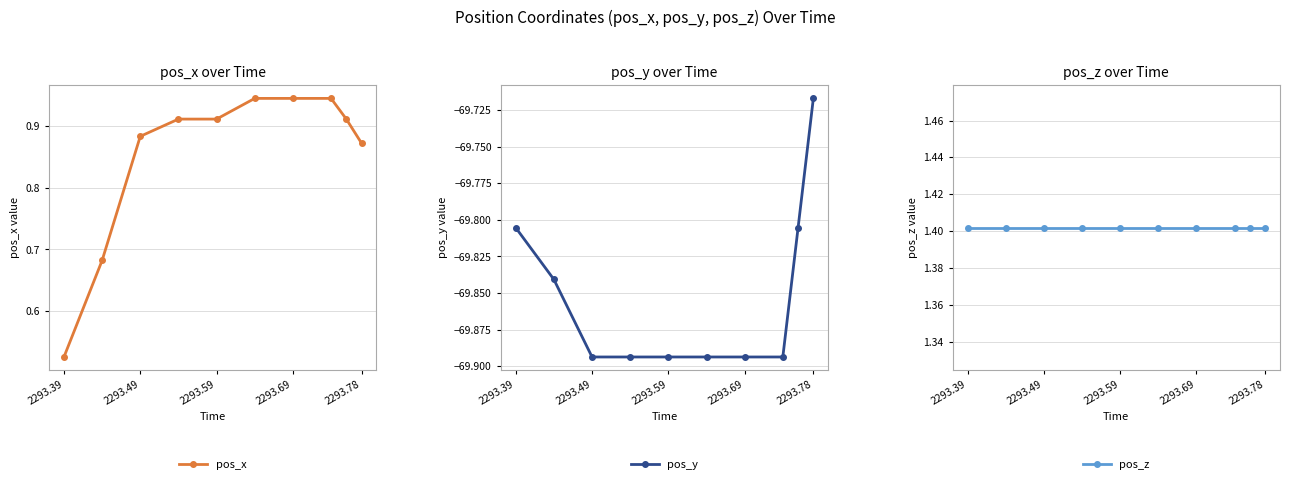

Is it true that pos_x equals 0.4 at 2293.69?

False